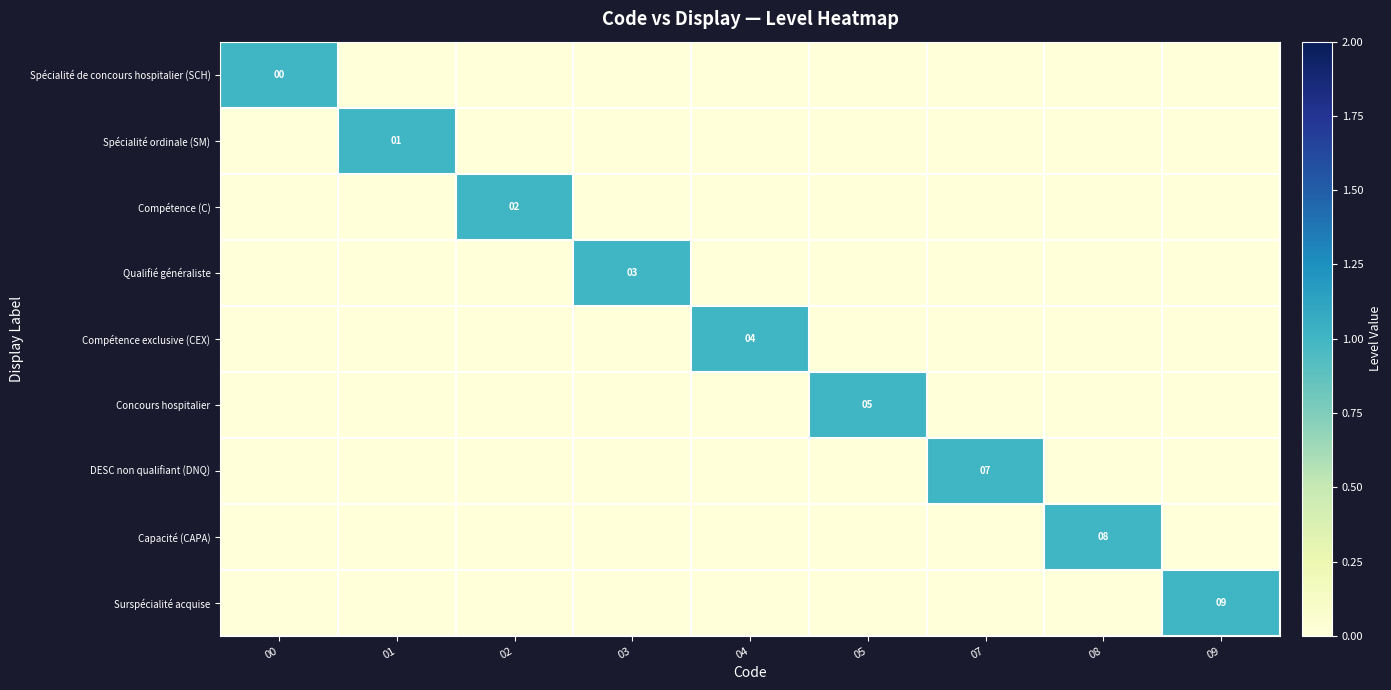

True or false: Qualifié généraliste has a value of 0 at 04.

True